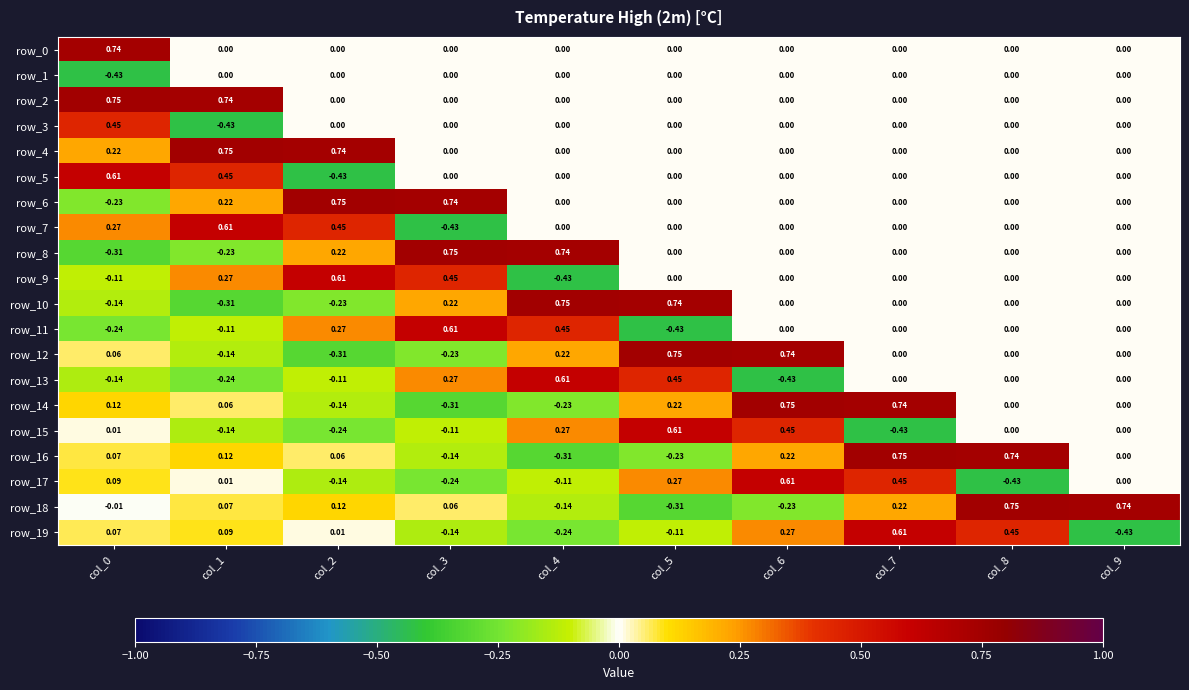

What is the difference between the second highest and minimum values in the row_9 series?

0.9